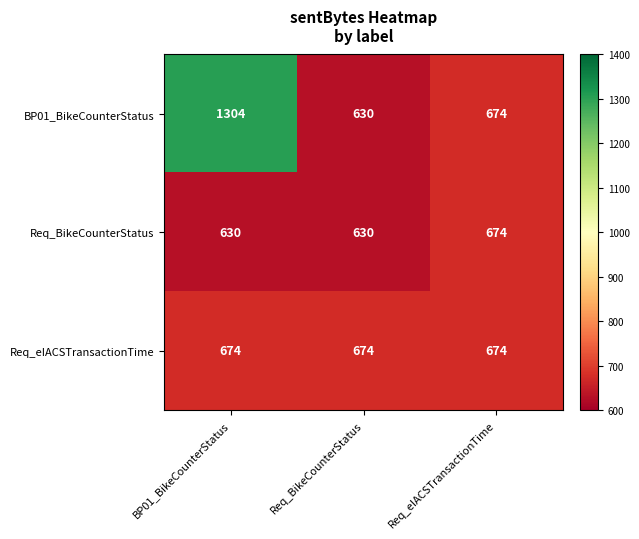

Reading left to right, transcribe all the data shown in this chart.

BP01_BikeCounterStatus: BP01_BikeCounterStatus=1304	Req_BikeCounterStatus=630	Req_eIACSTransactionTime=674
Req_BikeCounterStatus: BP01_BikeCounterStatus=630	Req_BikeCounterStatus=630	Req_eIACSTransactionTime=674
Req_eIACSTransactionTime: BP01_BikeCounterStatus=674	Req_BikeCounterStatus=674	Req_eIACSTransactionTime=674